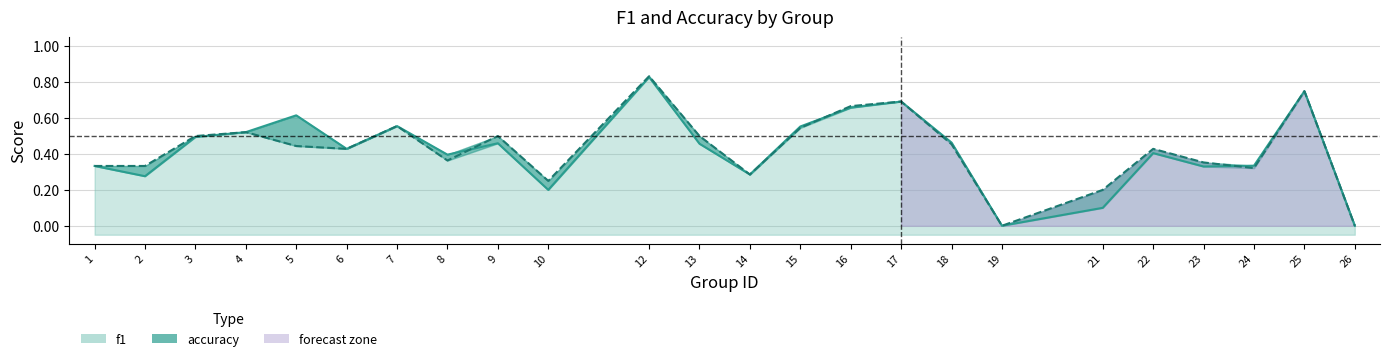

True or false: f1 has a value of -0.6 at 19.

False